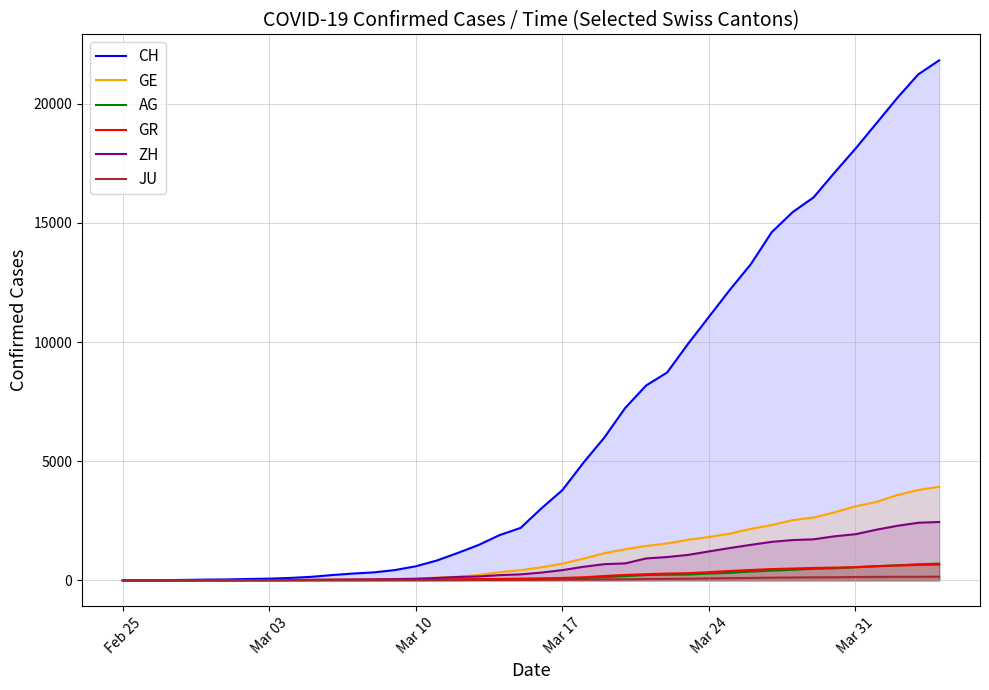

What is the maximum value shown in the chart?

21827